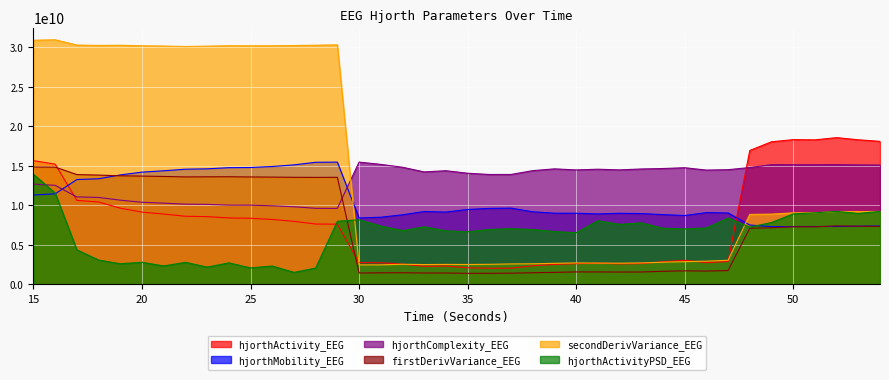

True or false: hjorthComplexity_EEG has a value of 14075210950.5 at 35.

True